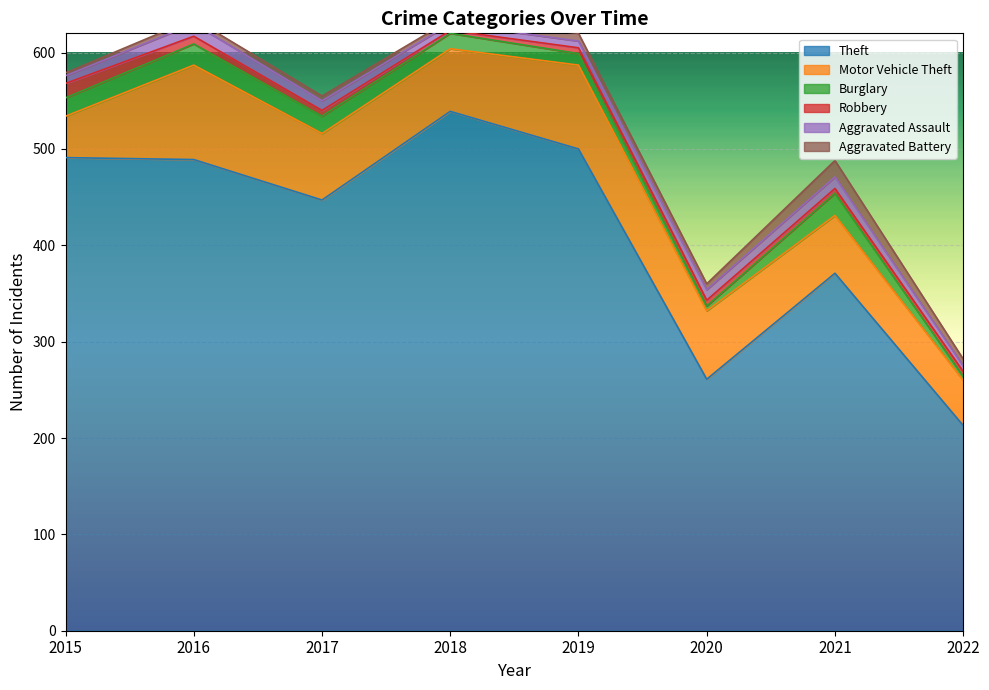

What is the maximum value shown in the chart?

539